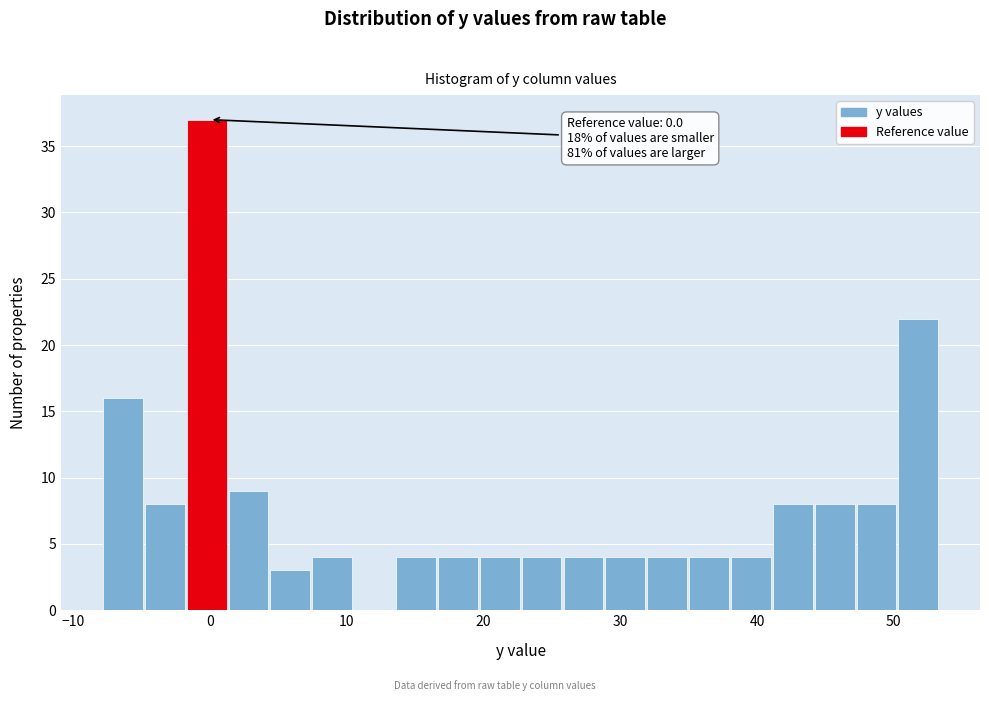

Around what value on the x-axis is the tallest bar? Give the approximate position of its centre, as read against the axis.

0